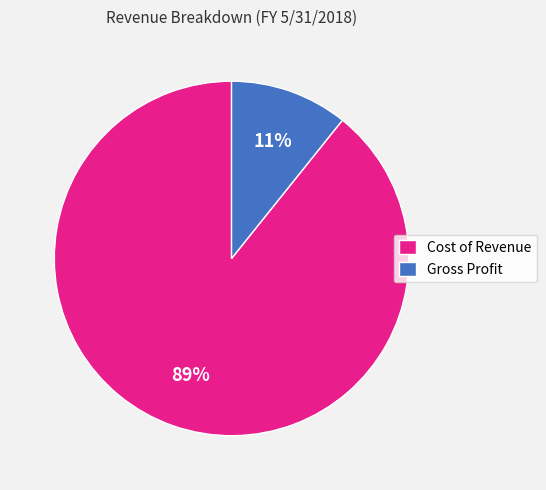

Which slice is the largest?

Cost of Revenue